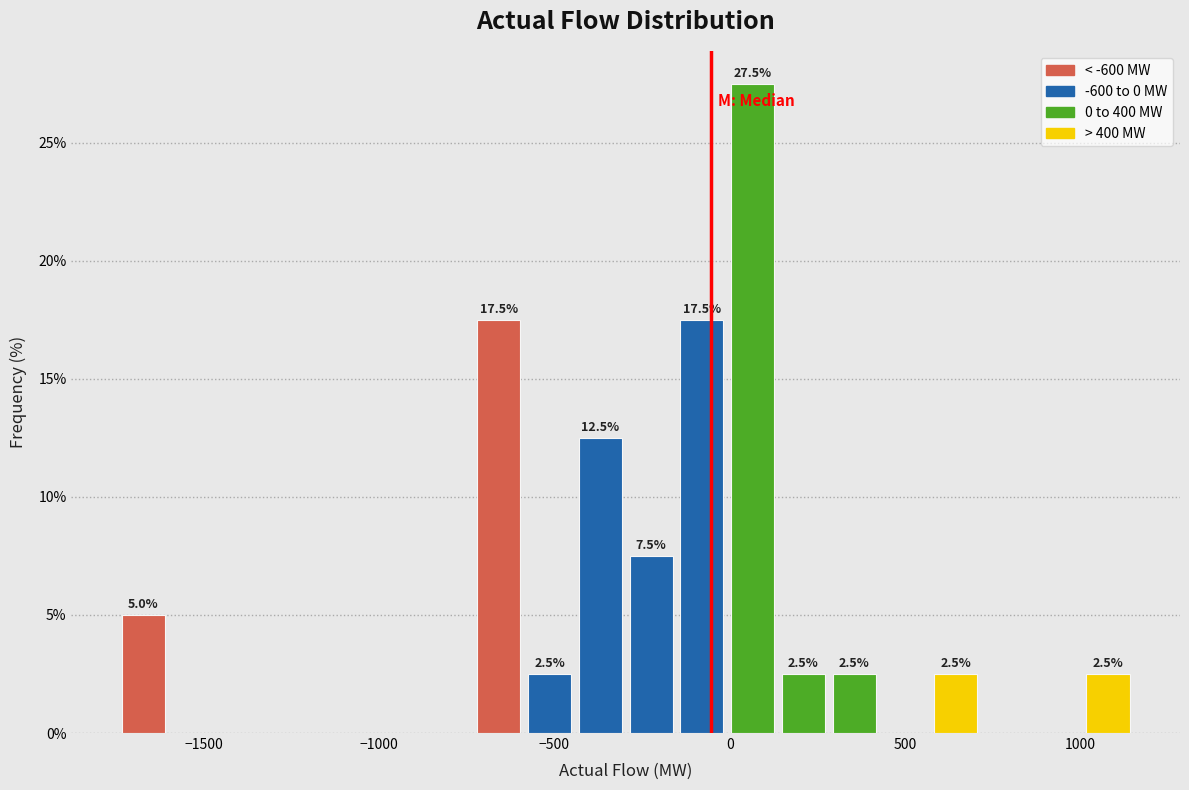

Around what value on the x-axis is the tallest bar? Give the approximate position of its centre, as read against the axis.

50